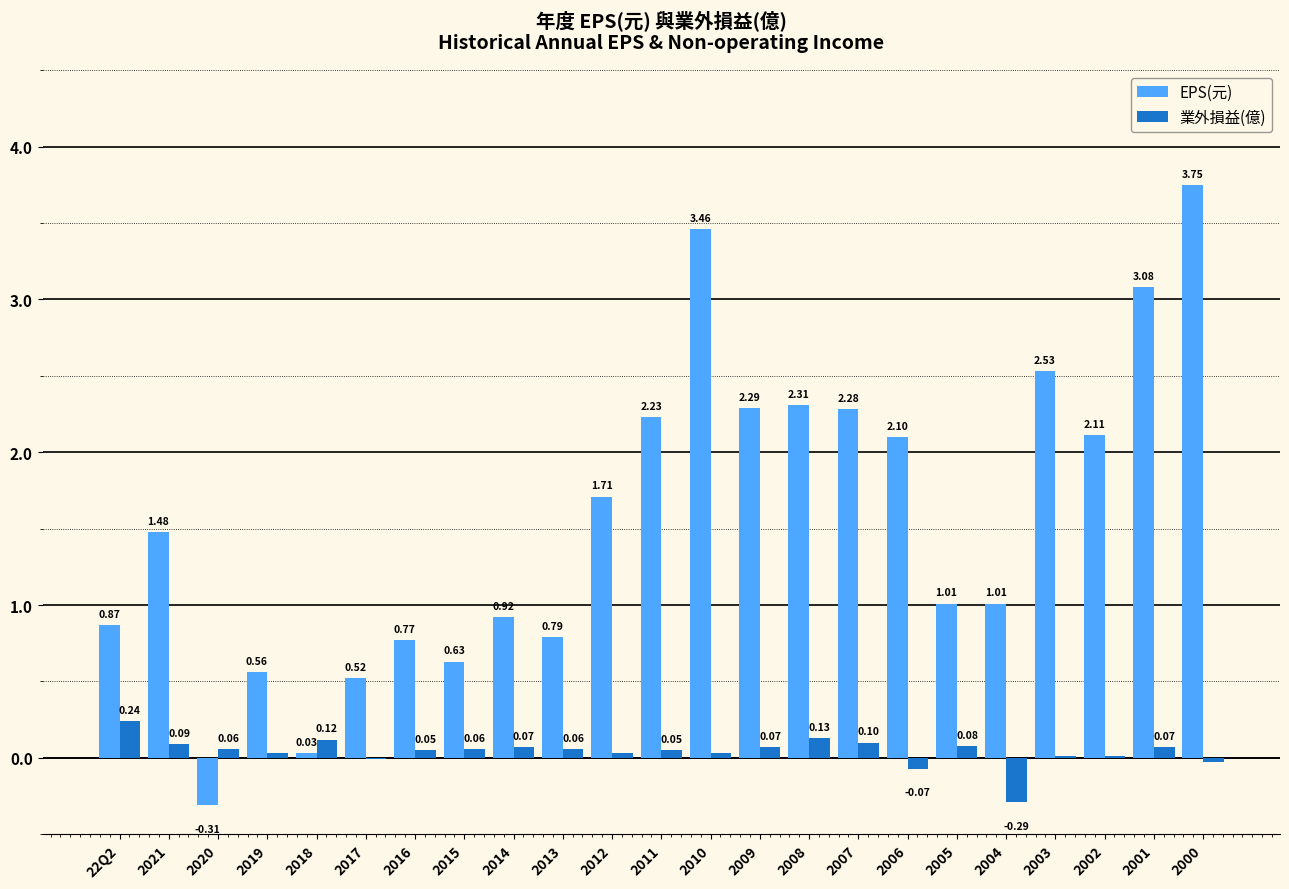

At which category is the sum across all series the highest?

2000